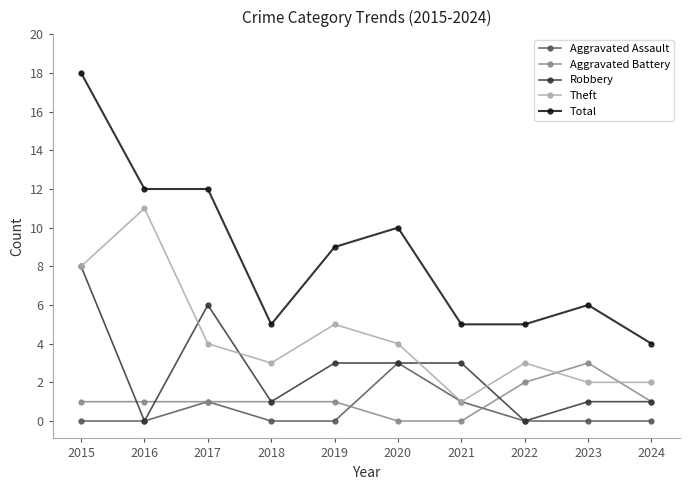

Reading left to right, transcribe all the data shown in this chart.

Aggravated Assault: 0	0	1	0	0	3	1	0	0	0
Aggravated Battery: 1	1	1	1	1	0	0	2	3	1
Robbery: 8	0	6	1	3	3	3	0	1	1
Theft: 8	11	4	3	5	4	1	3	2	2
Total: 18	12	12	5	9	10	5	5	6	4